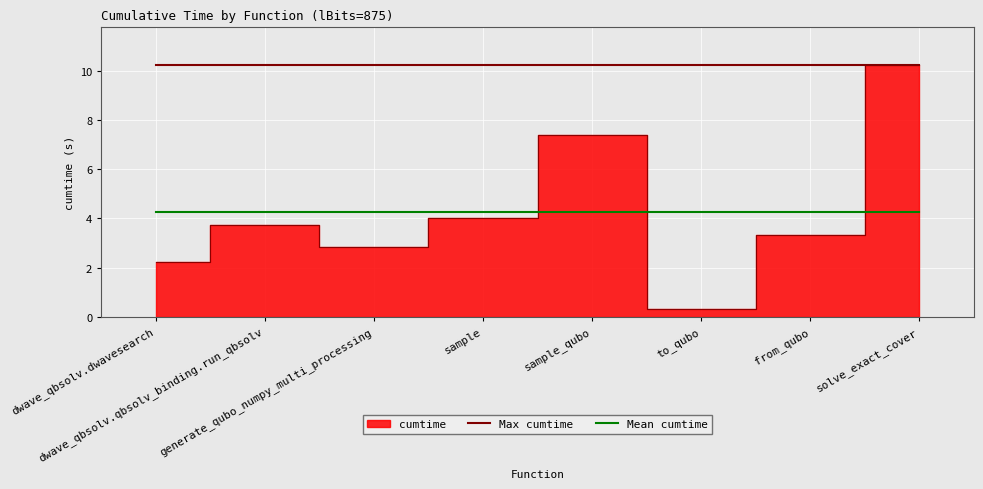

True or false: Mean cumtime and Max cumtime intersect in this chart.

False